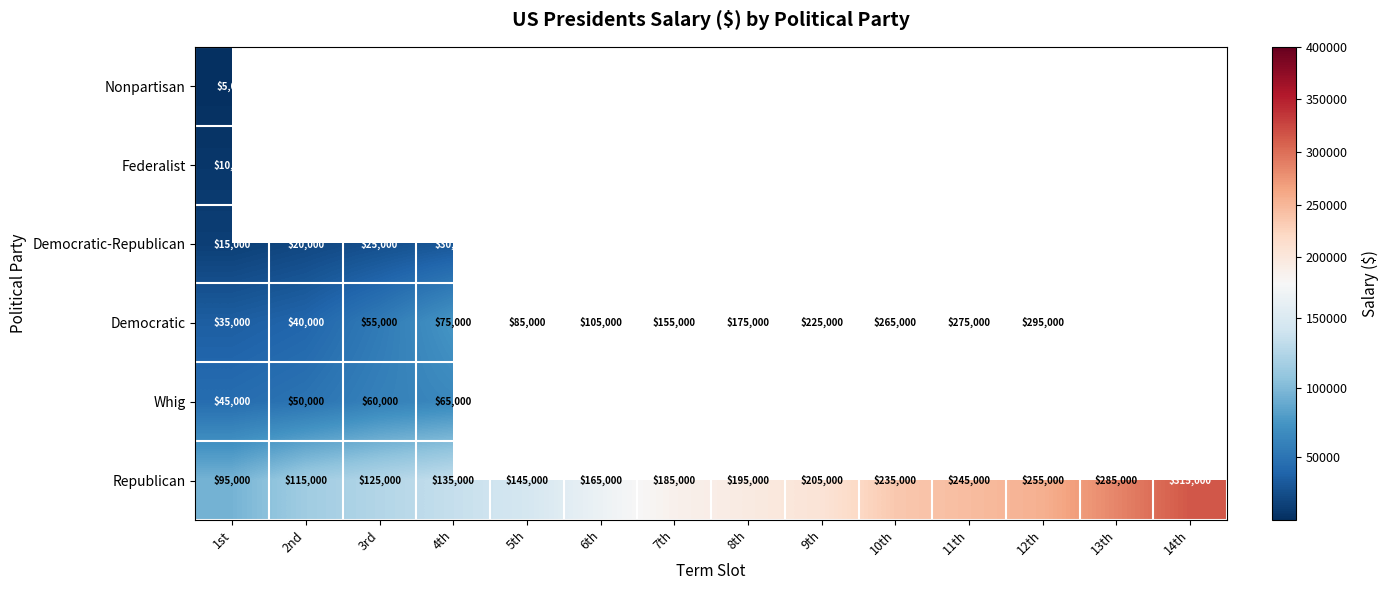

Read the Republican value at 13th, to the nearest 100.

285000